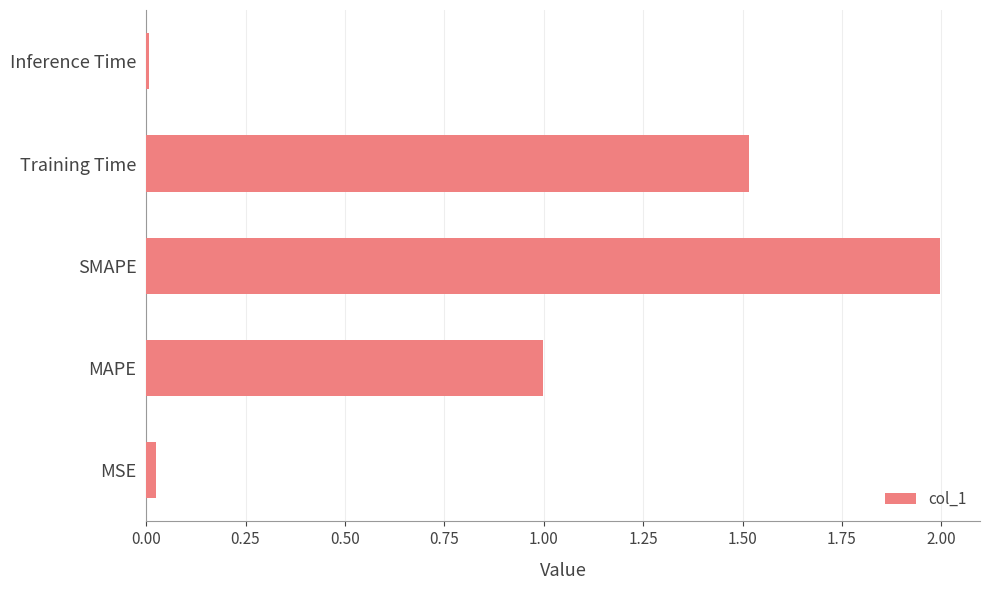

The chart shows a value of 0.0 at MSE. True or false?

True